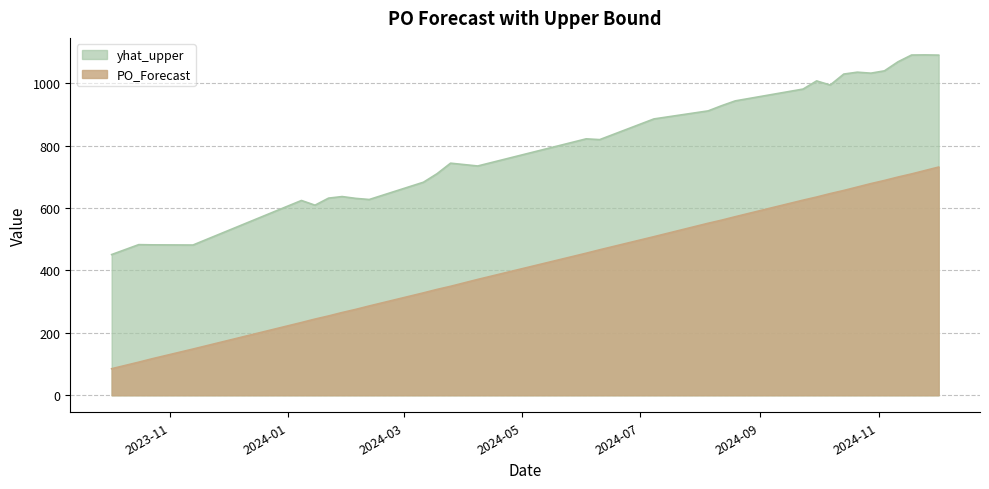

How many values in the yhat_upper series are below 821?

15